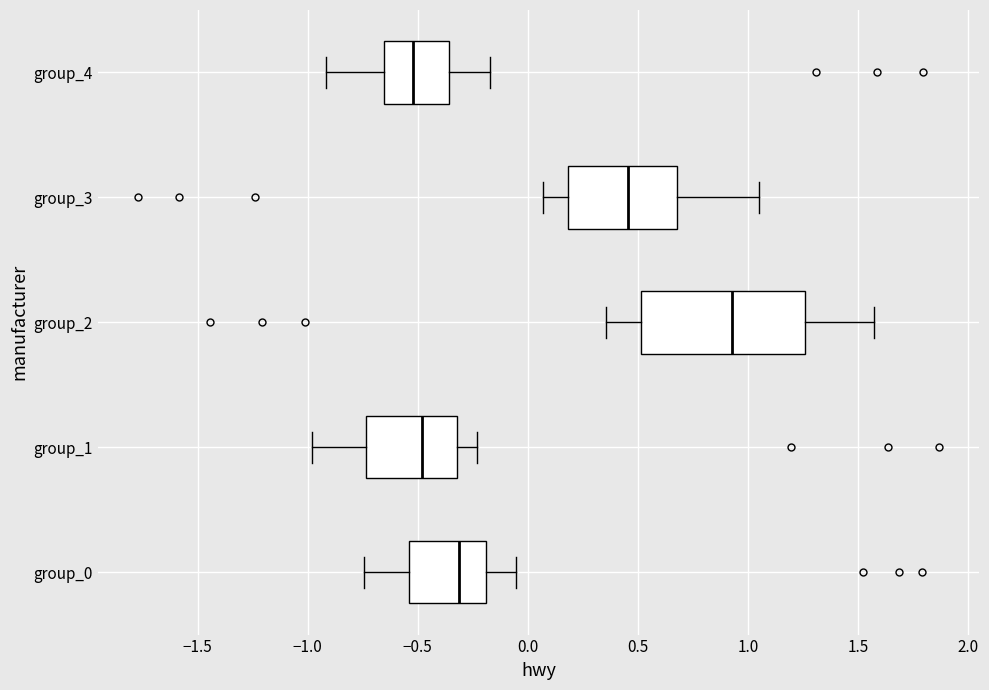

Reading bottom to top, transcribe this box plot: for each box, give where its median line is, the range the box spans, and where its two whiskers end, as read against the x-axis. The values are not printed on the chart, so give them approximately, as read against the axis.

group_0: median -0.30, box -0.55 to -0.20, whiskers -0.75 to -0.05
group_1: median -0.50, box -0.75 to -0.30, whiskers -1.00 to -0.25
group_2: median 0.95, box 0.50 to 1.25, whiskers 0.35 to 1.55
group_3: median 0.45, box 0.20 to 0.70, whiskers 0.05 to 1.05
group_4: median -0.50, box -0.65 to -0.35, whiskers -0.90 to -0.15